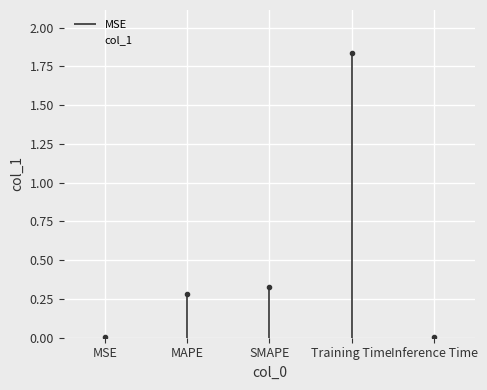

What is the maximum value shown in the chart?

1.8